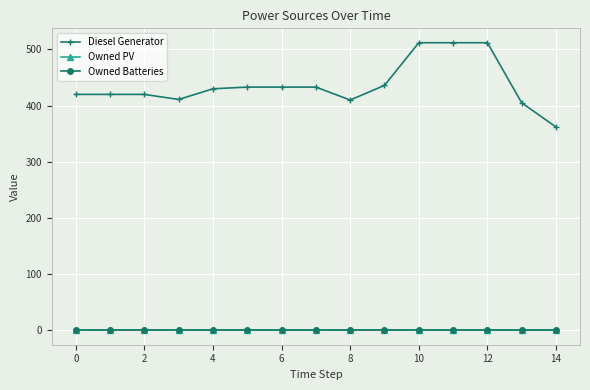

Does the chart have visible grid lines?

Yes